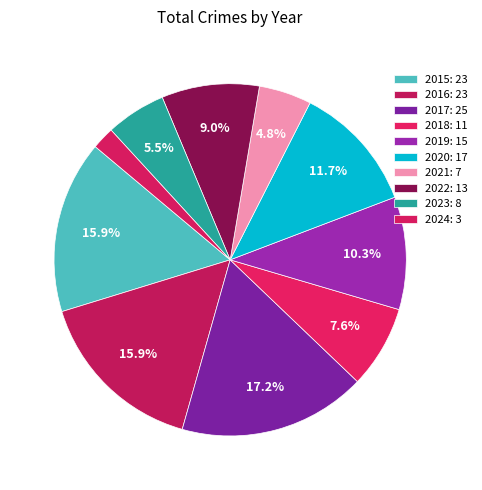

Which slice is the largest?

2017